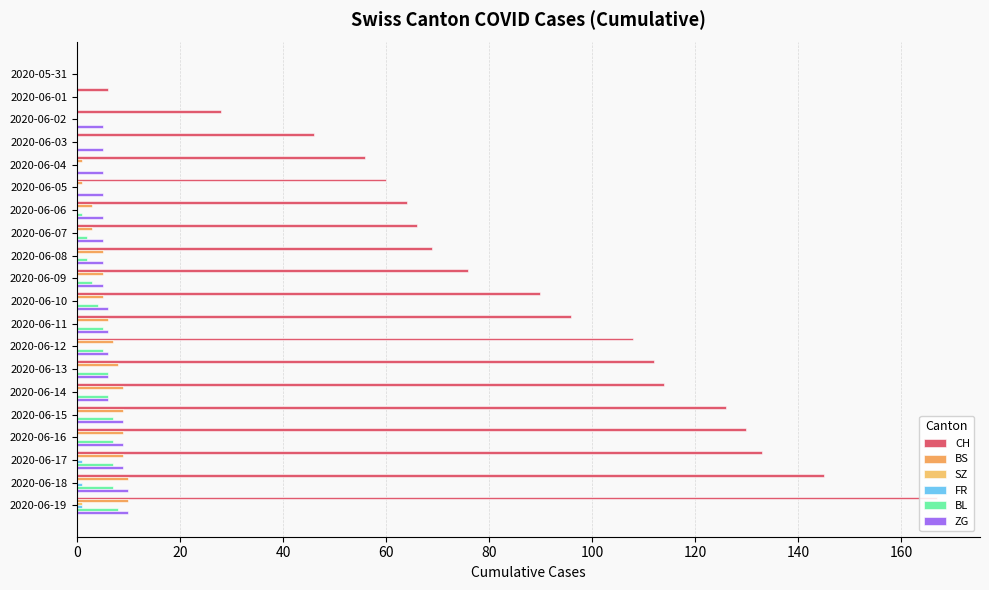

Count the number of data series in this chart.

6